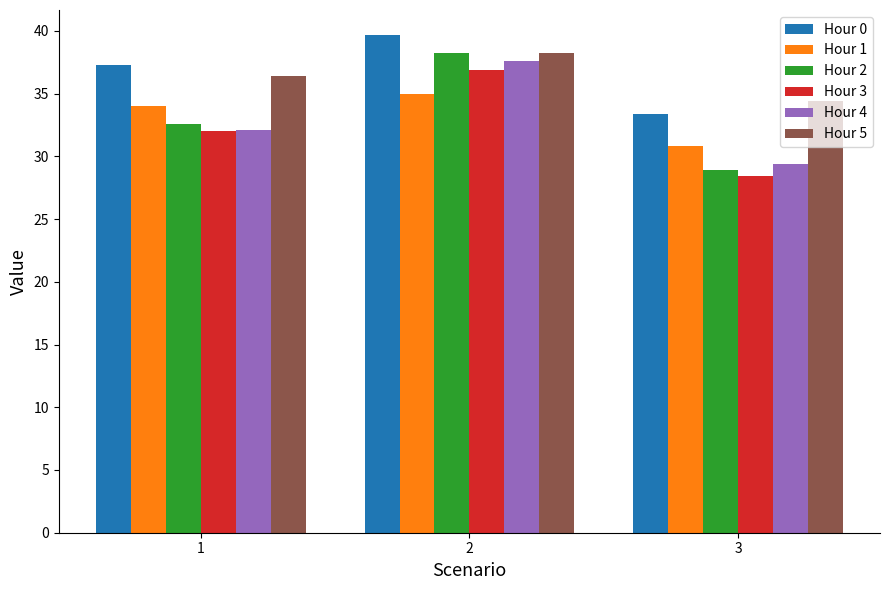

Which series has the largest range (max minus min)?

Hour 2